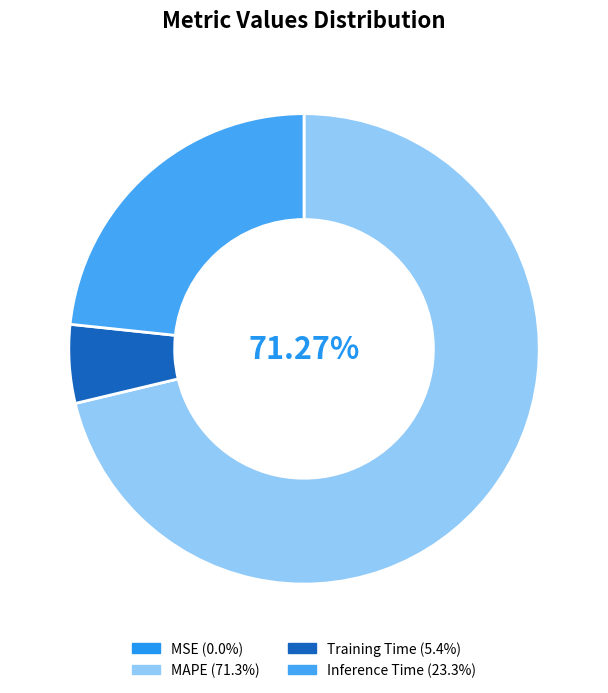

To the nearest percent, what is the difference between the largest and smallest slice percentages?

71%